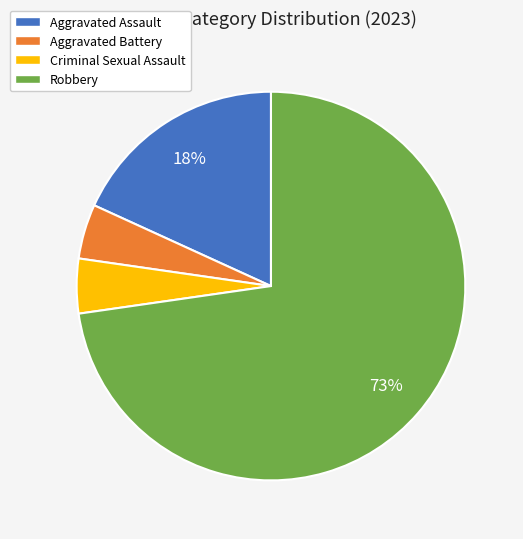

Which has a higher value, Aggravated Assault or Aggravated Battery?

Aggravated Assault